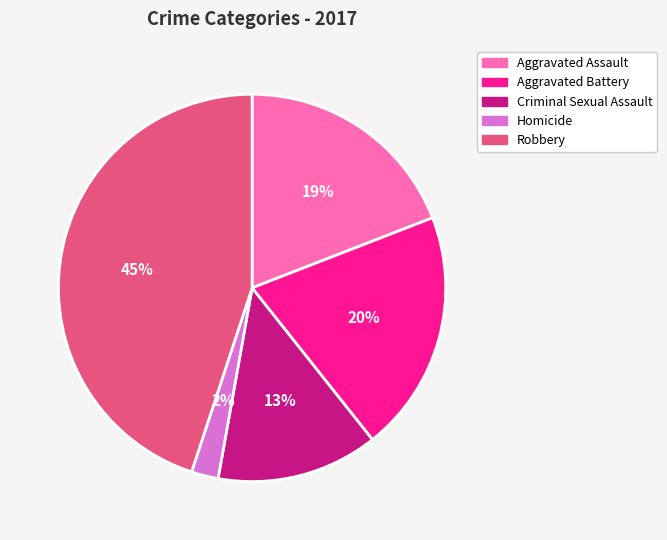

Which slice is the largest?

Robbery